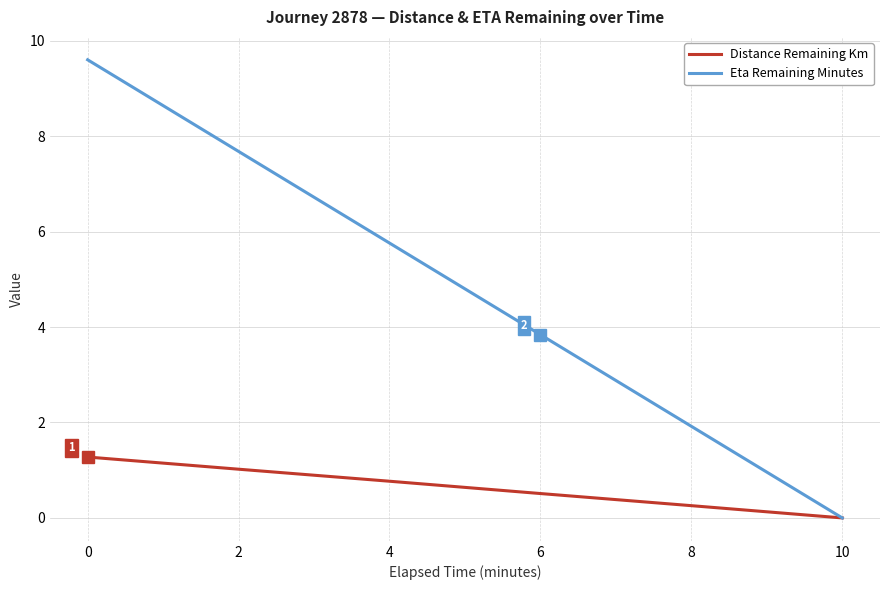

What is the approximate value of Distance Remaining Km at 2?

1.0